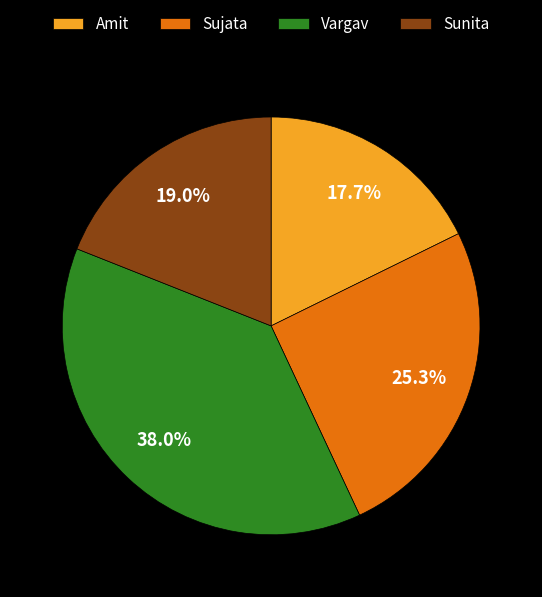

What percentage is the Sujata slice, to the nearest percent?

25%